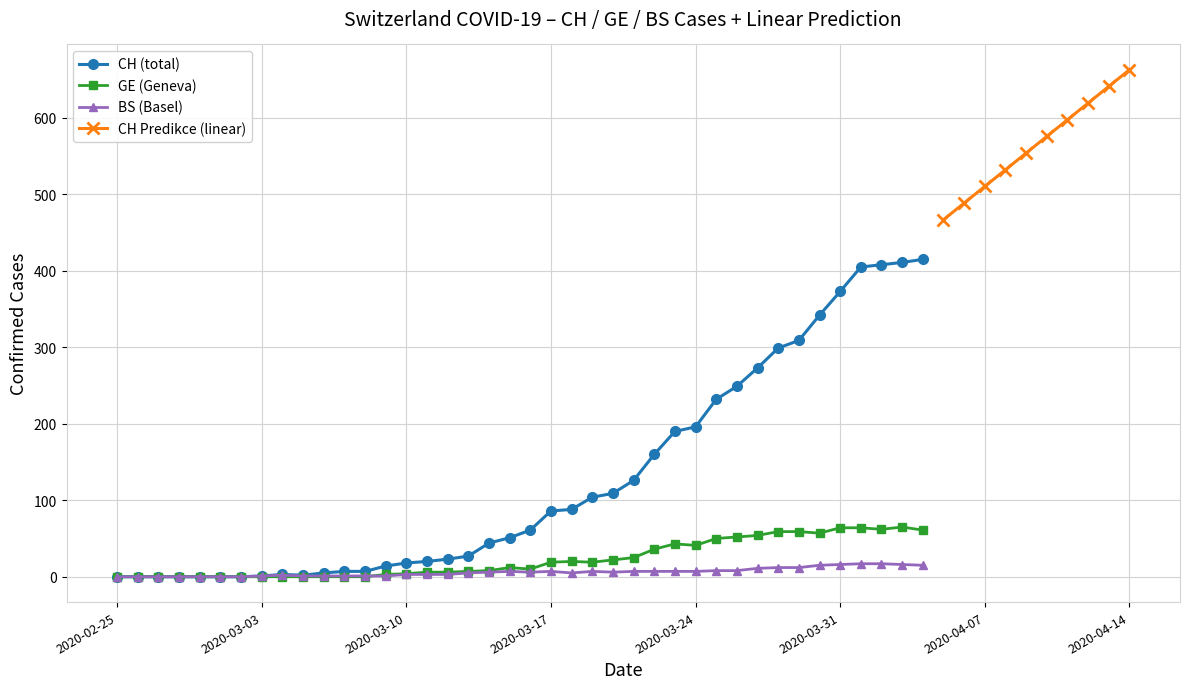

Which series has the widest spread of values?

CH